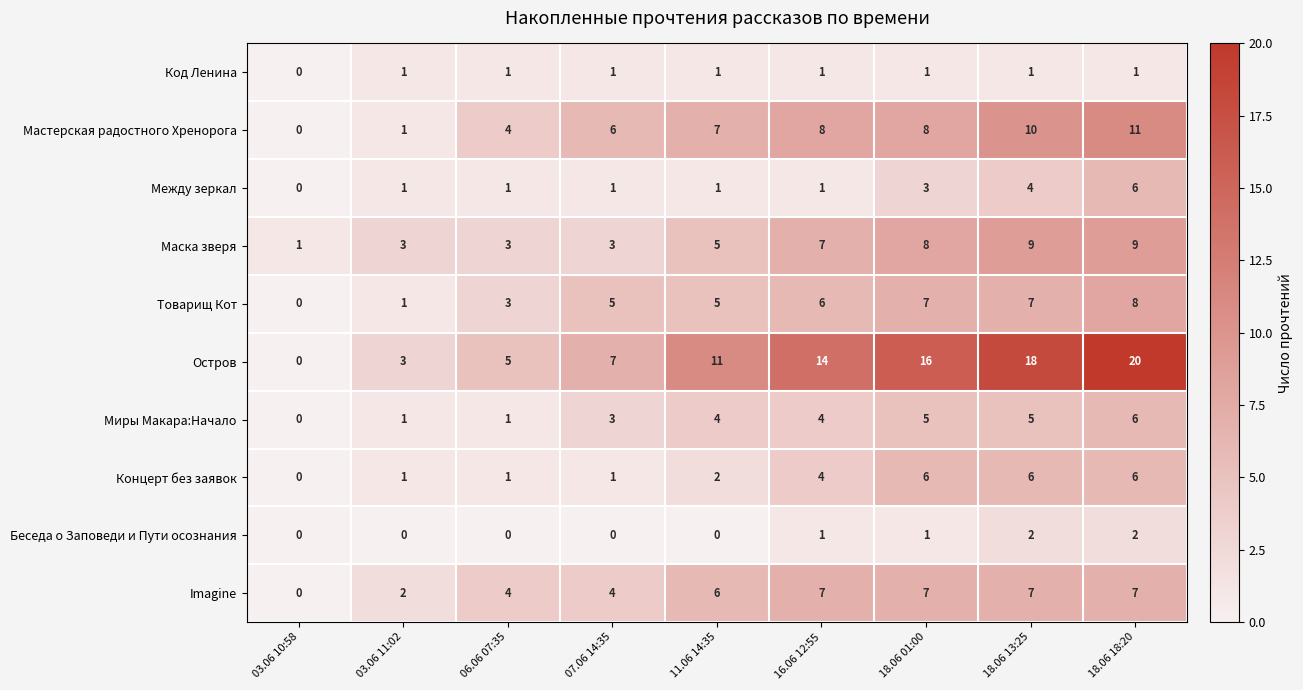

What is the difference between the maximum and minimum values in the Миры Макара:Начало series?

6